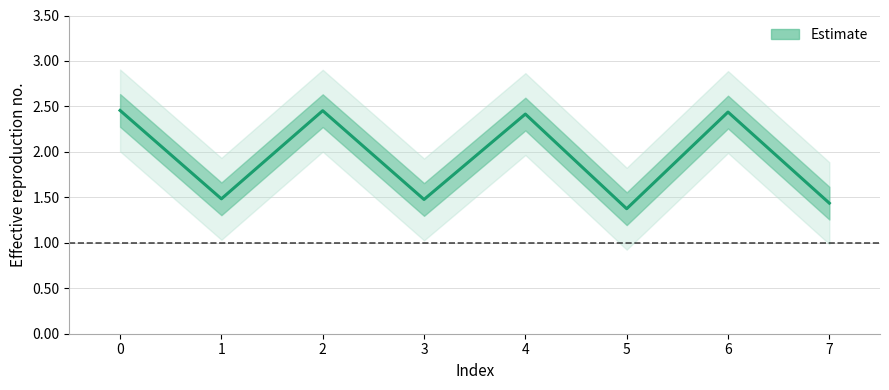

Reading left to right, extract all data points from this chart.

2.5	1.5	2.5	1.5	2.4	1.4	2.4	1.4